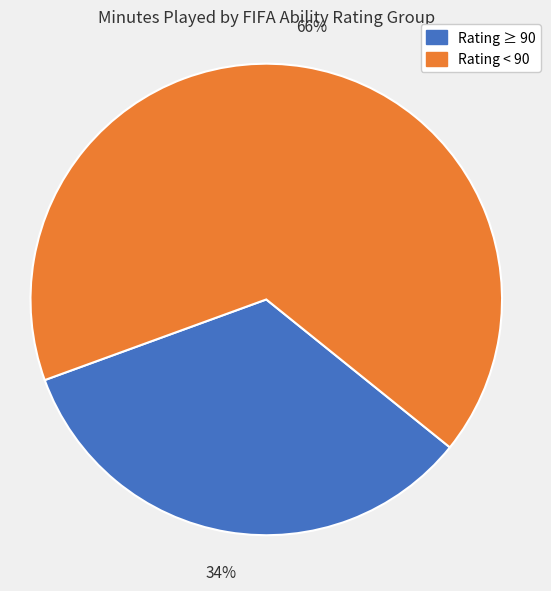

Which category has the smallest portion of the pie?

Rating ≥ 90